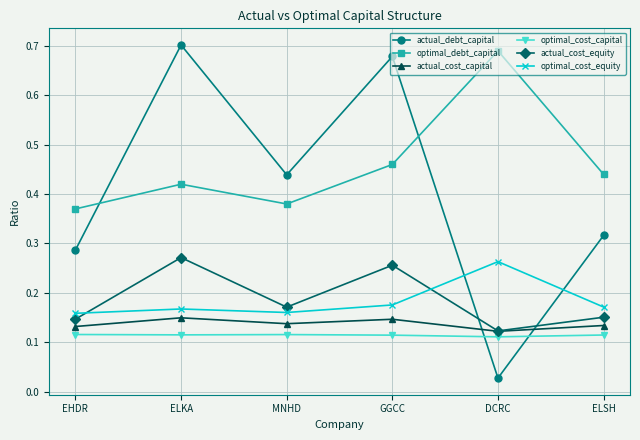

Is this an area chart (filled region under the line)?

No